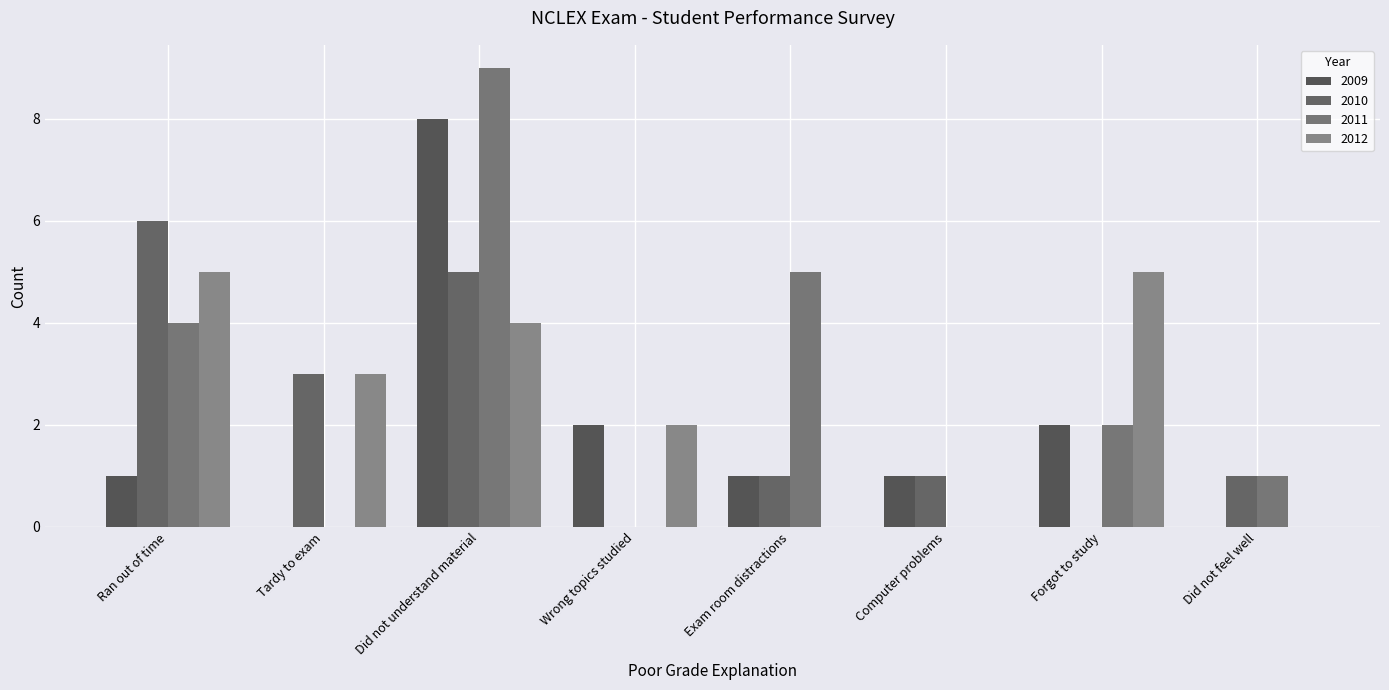

Reading left to right, list all the values displayed in this chart.

2009: 1	0	8	2	1	1	2	0
2010: 6	3	5	0	1	1	0	1
2011: 4	0	9	0	5	0	2	1
2012: 5	3	4	2	0	0	5	0